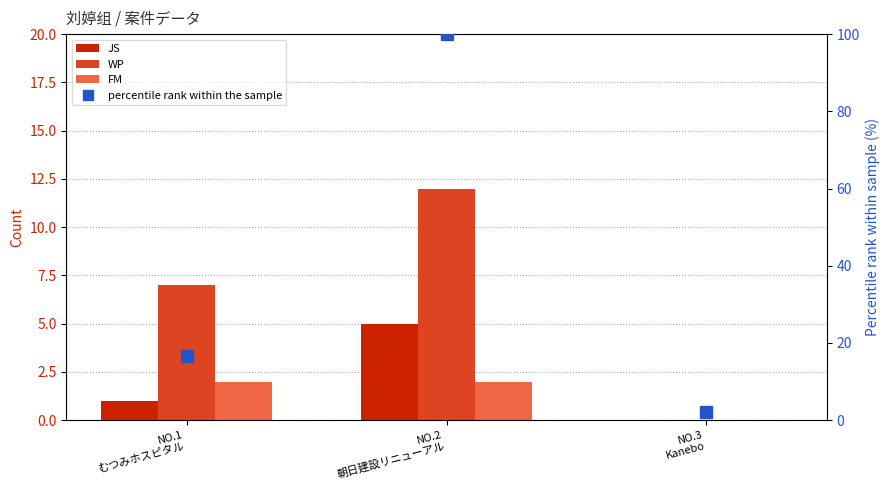

Reading left to right, list all the values displayed in this chart.

JS: NO.1
むつみホスピタル=1.0	NO.2
朝日建設リニューアル=5.0	NO.3
Kanebo=0.0
WP: NO.1
むつみホスピタル=7.0	NO.2
朝日建設リニューアル=12.0	NO.3
Kanebo=0.0
FM: NO.1
むつみホスピタル=2.0	NO.2
朝日建設リニューアル=2.0	NO.3
Kanebo=0.0
percentile rank within the sample: NO.1
むつみホスピタル=16.7	NO.2
朝日建設リニューアル=100.0	NO.3
Kanebo=2.1